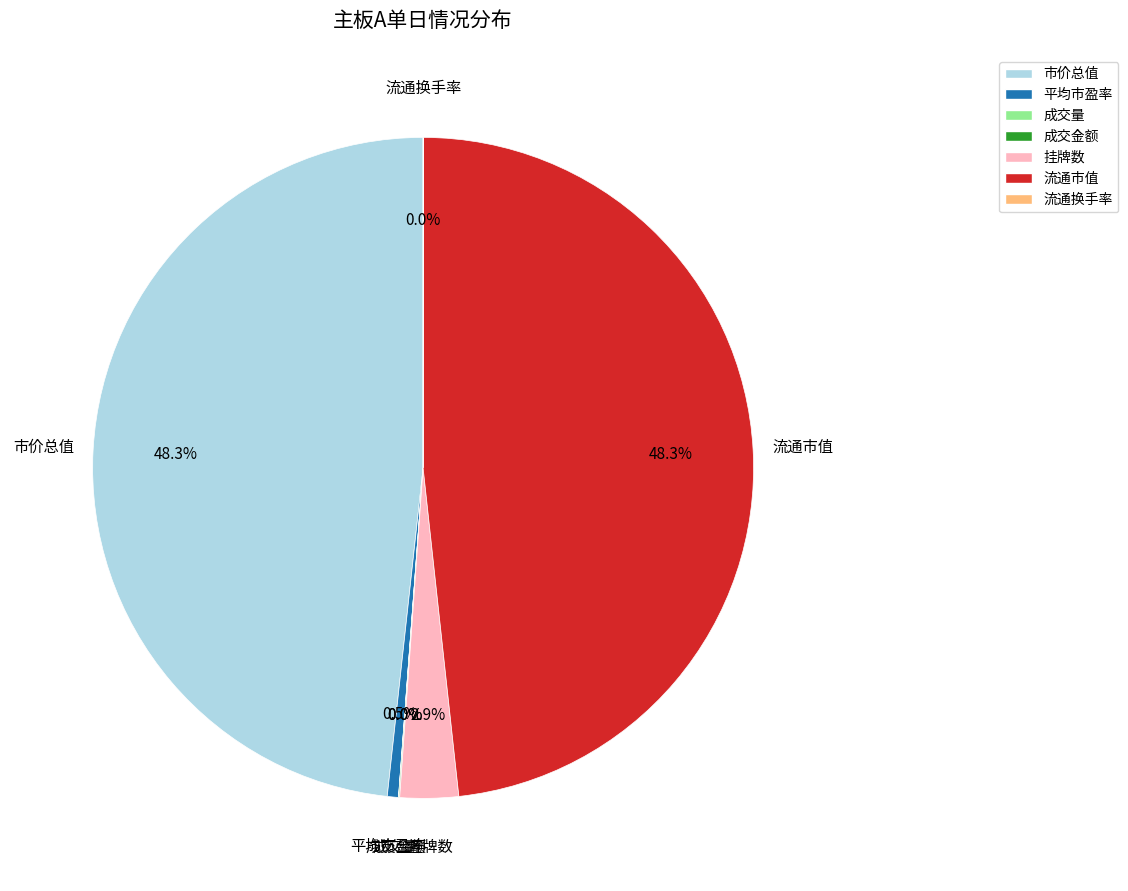

What portion of the pie excludes 挂牌数?

97.1%